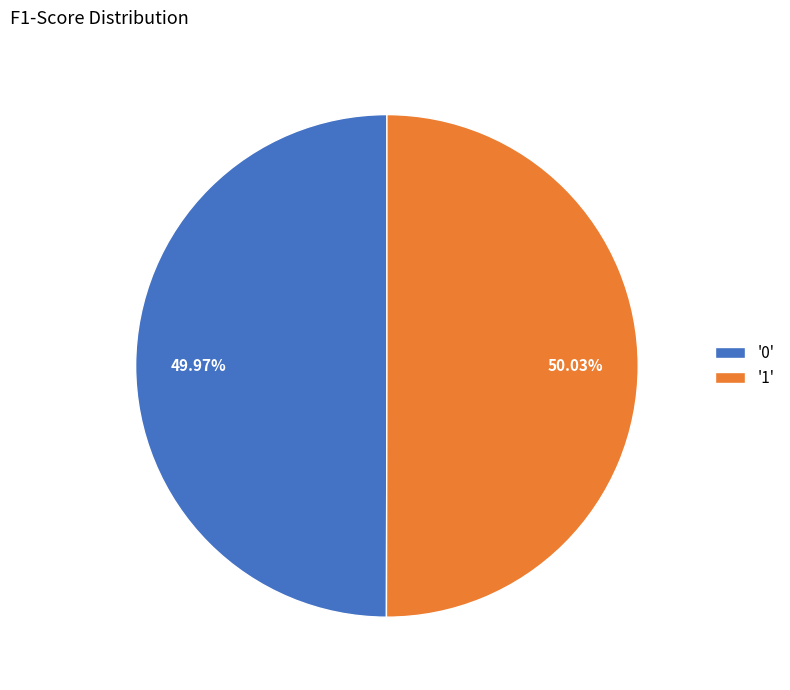

Is there any slice that represents more than half of the pie?

Yes